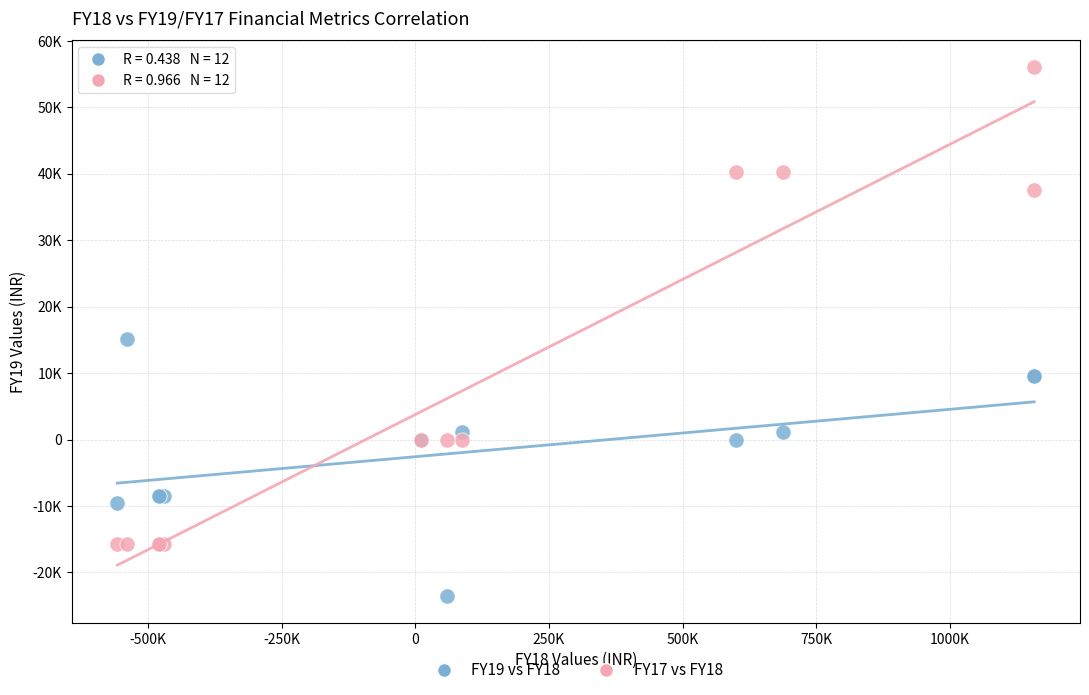

Which series contains the lowest Y value?

FY19 vs FY18